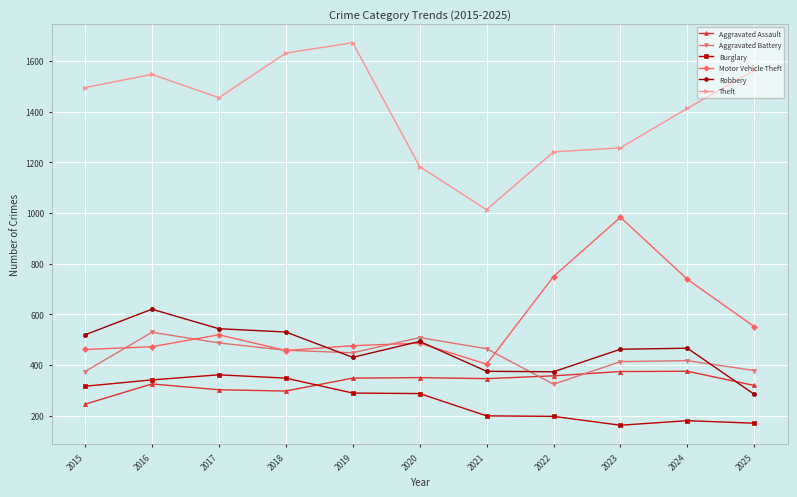

Which series has the largest range (max minus min)?

Theft